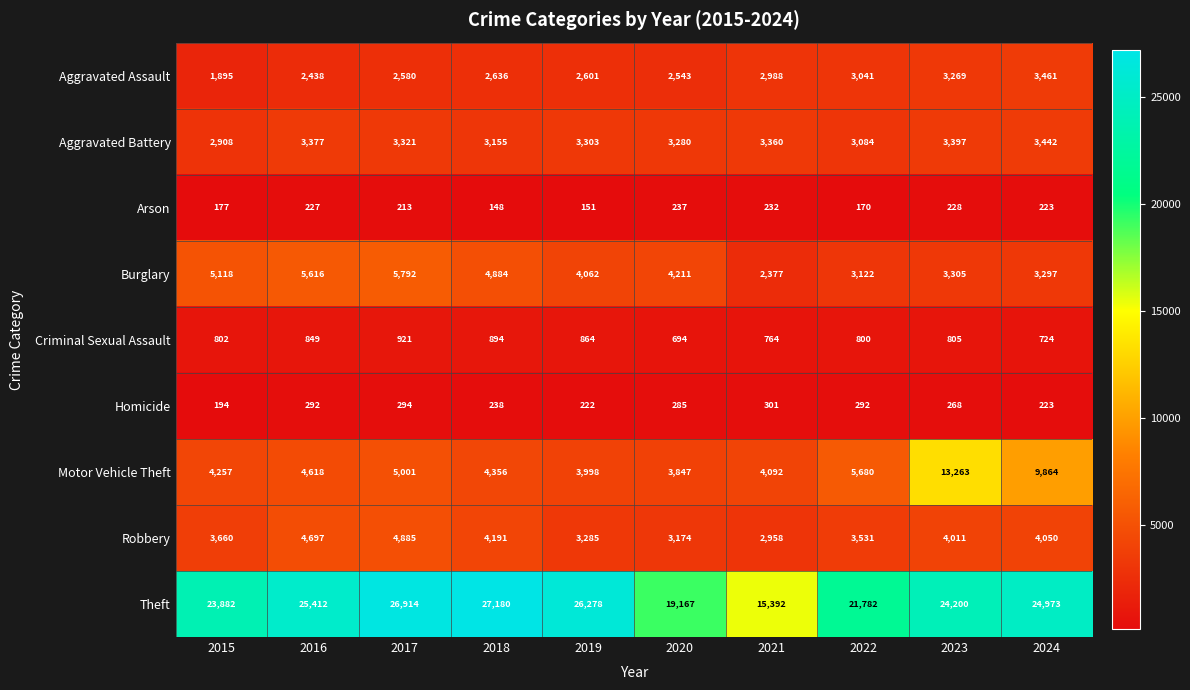

What is the difference between the maximum and minimum values in the Aggravated Assault series?

1566